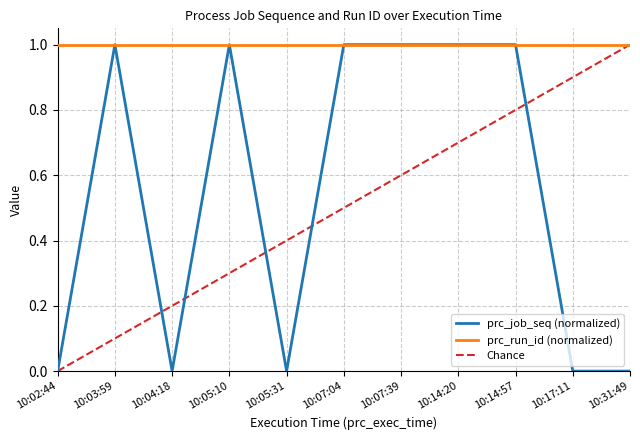

The chart shows a value of 1 at 10:05:10. True or false?

True